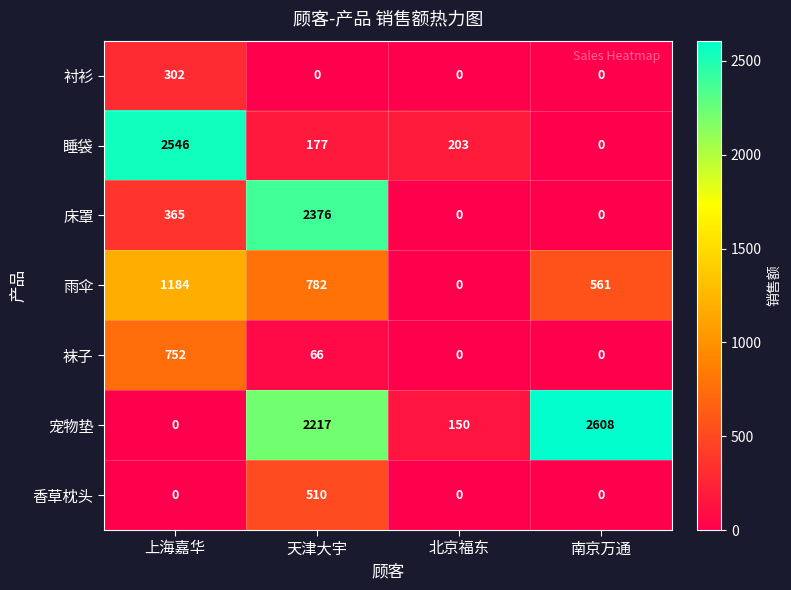

What is the highest value of the 雨伞 series?

1184